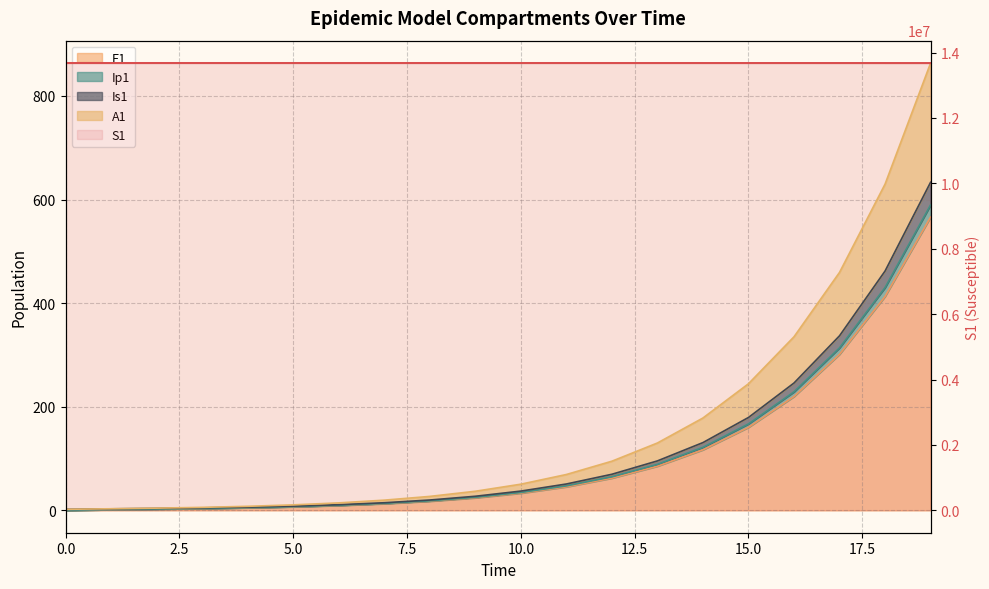

How many values in the A1 series are below 50?

10